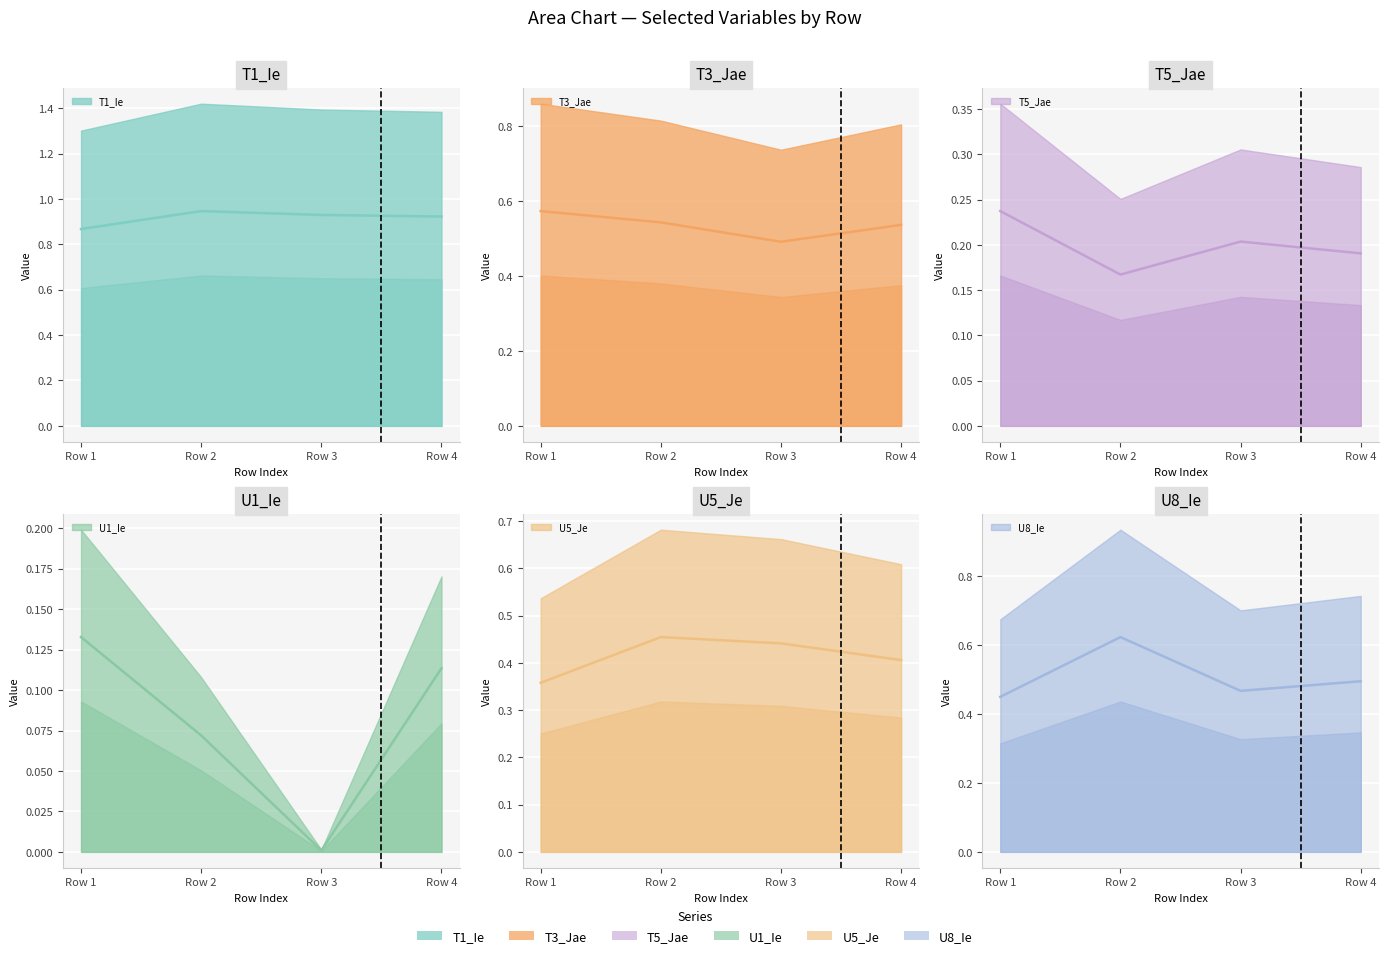

How many interior local peaks does the T1_Ie series have?

1